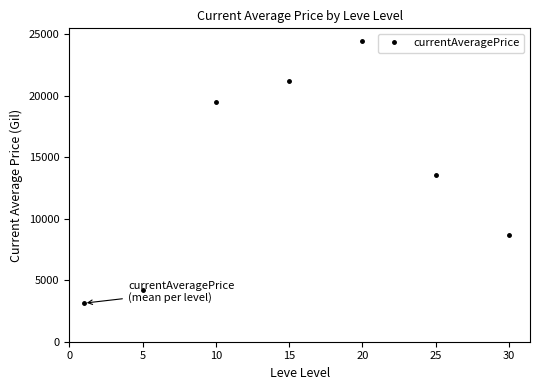

Does the chart have visible grid lines?

No